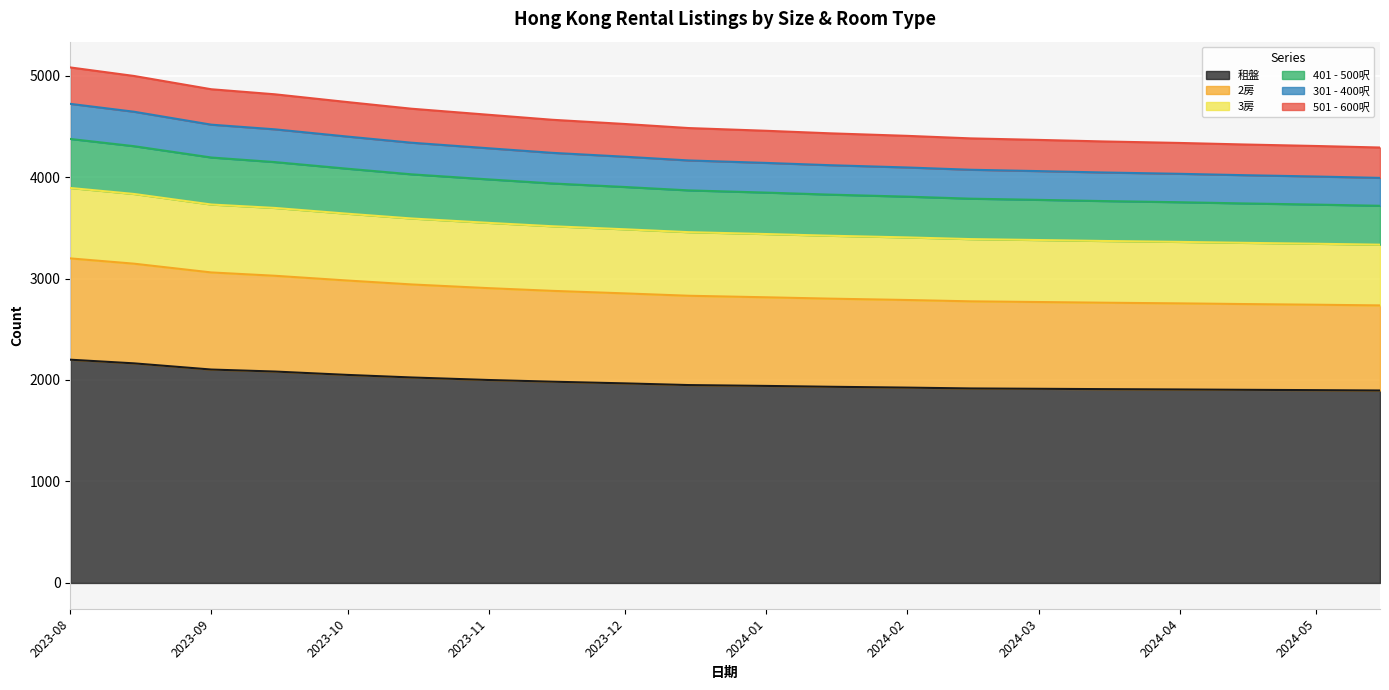

How many series are shown in this chart?

6